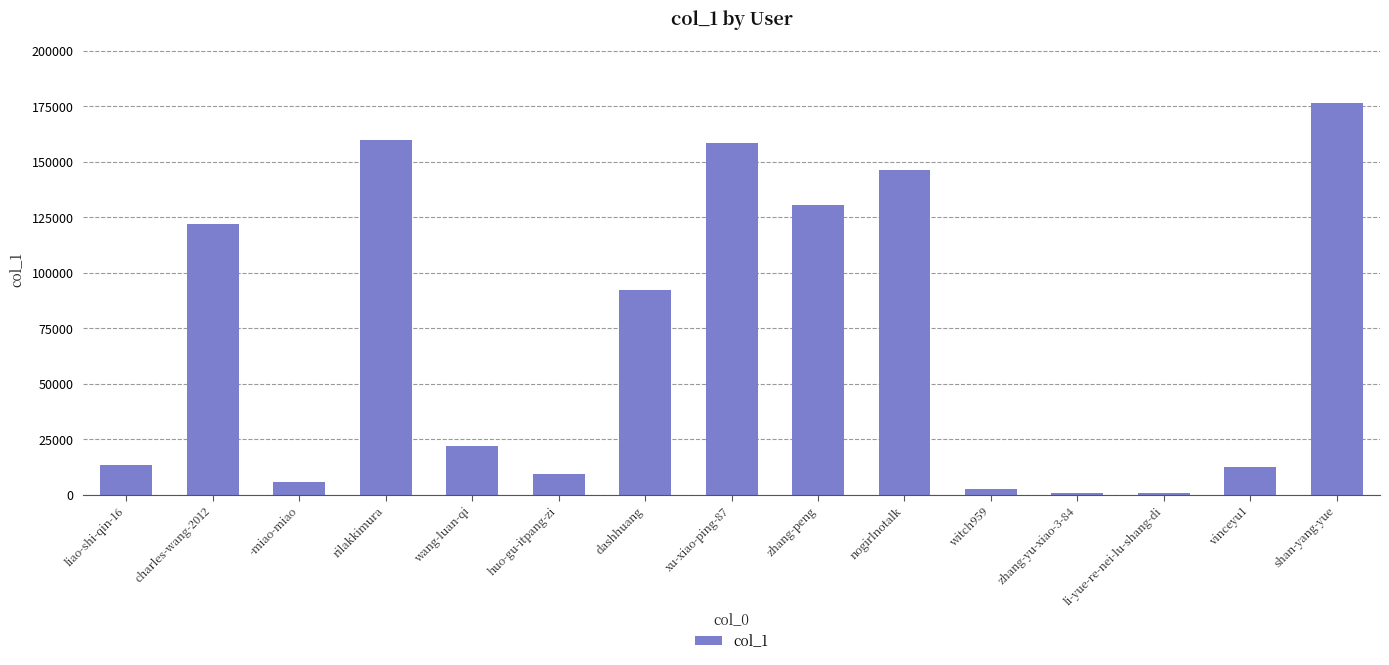

What is the change in value from huo-gu-itpang-zi to vinceyu1?

+3374